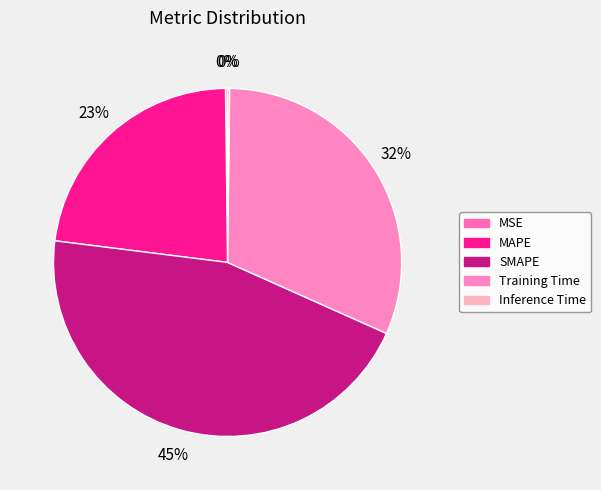

Count the number of slices in the pie.

5